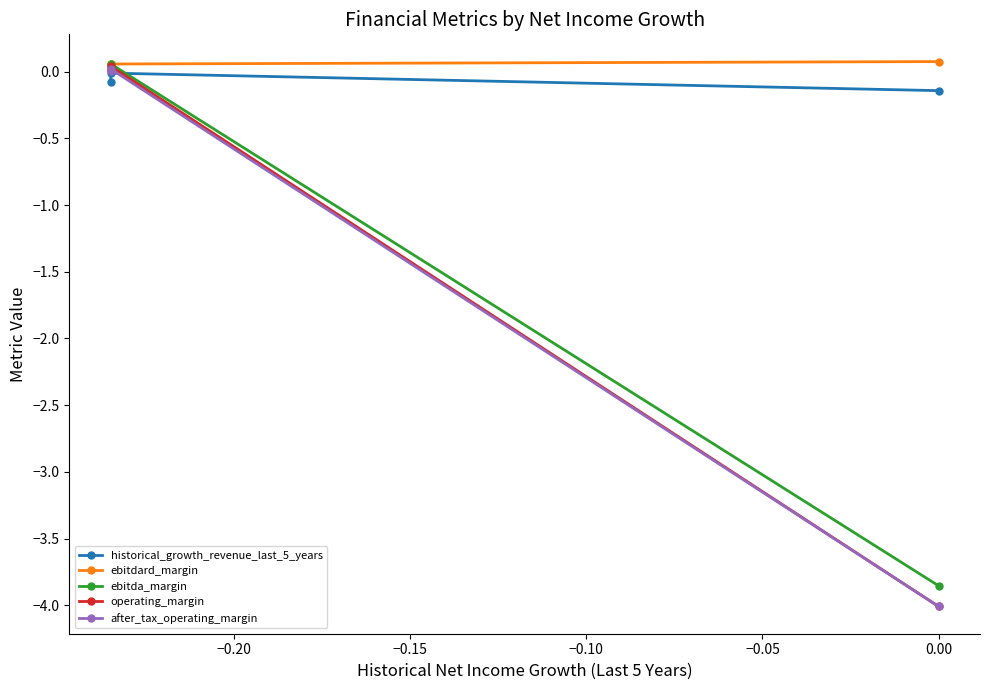

List the series in order of their peak value, highest first.

ebitdard_margin, ebitda_margin, operating_margin, after_tax_operating_margin, historical_growth_revenue_last_5_years